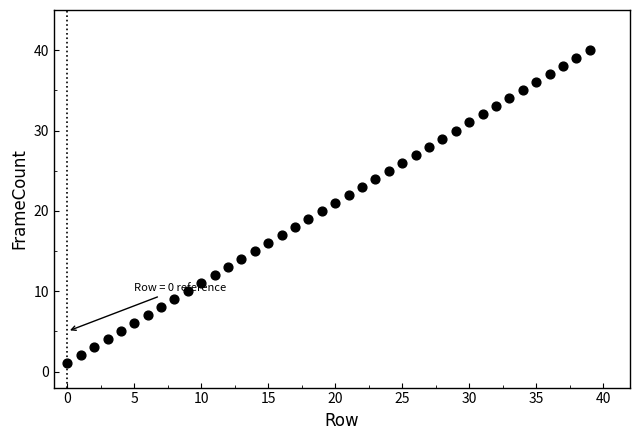

How many points are shown in the scatter plot?

40